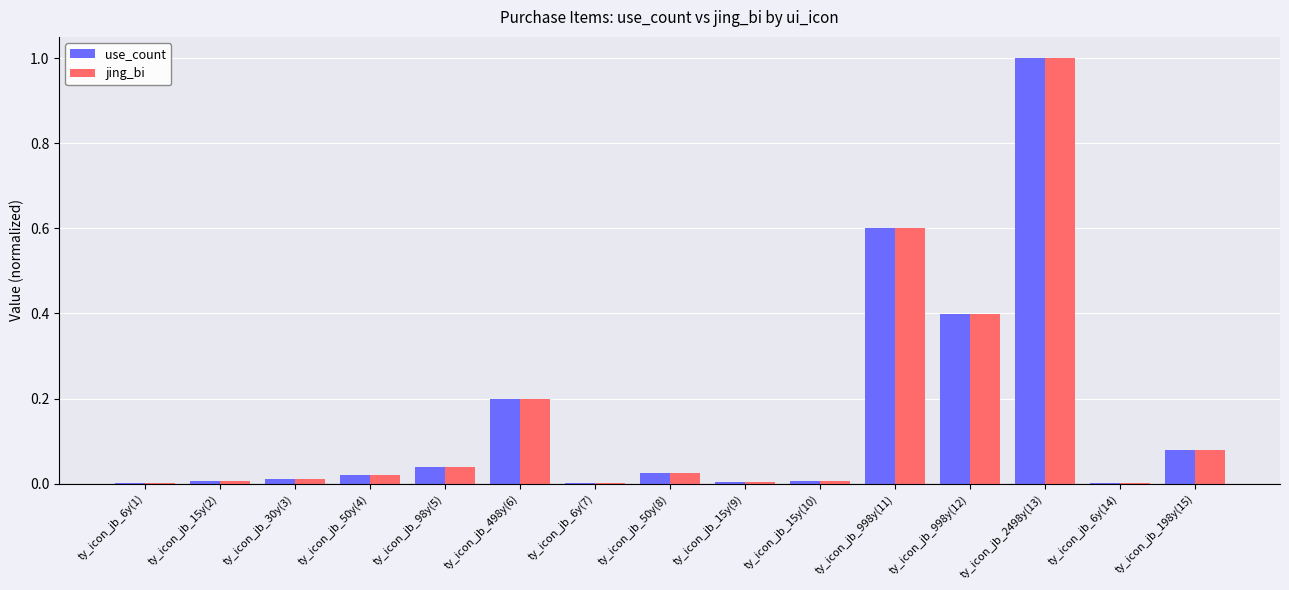

At which category is the sum across all series the highest?

ty_icon_jb_2498y(13)